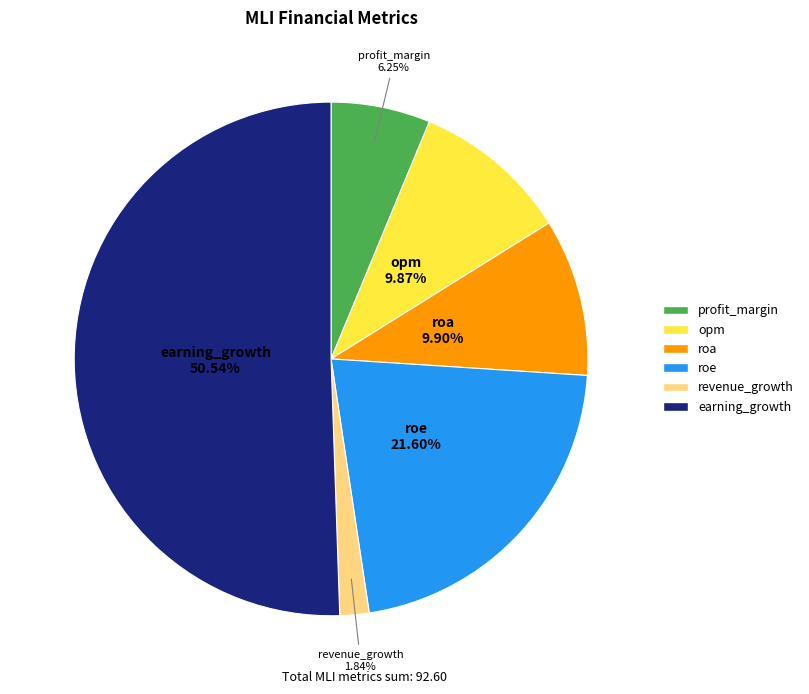

What percentage is NOT represented by opm?

90.1%